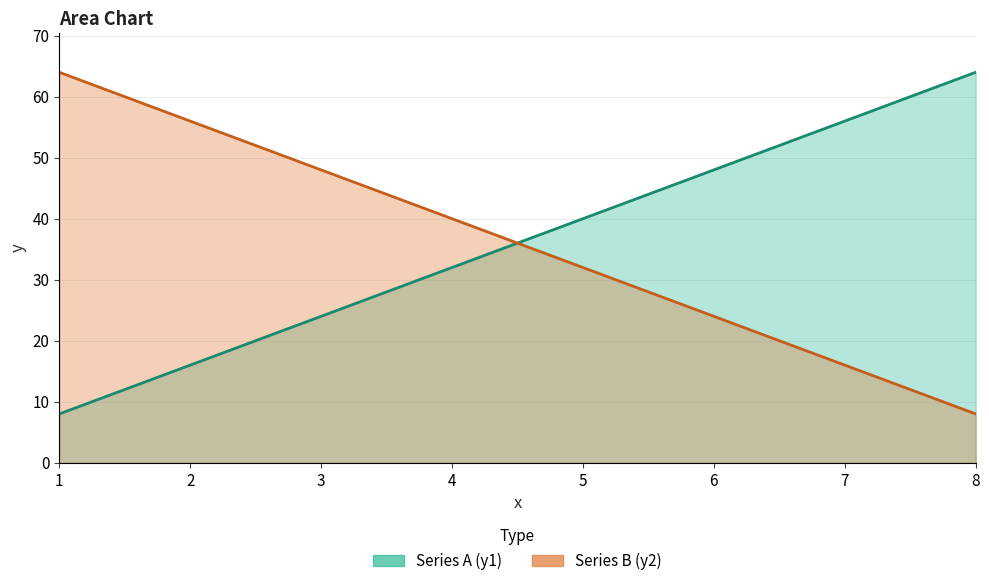

Is it true that Series B (y2) equals 91 at 2?

False